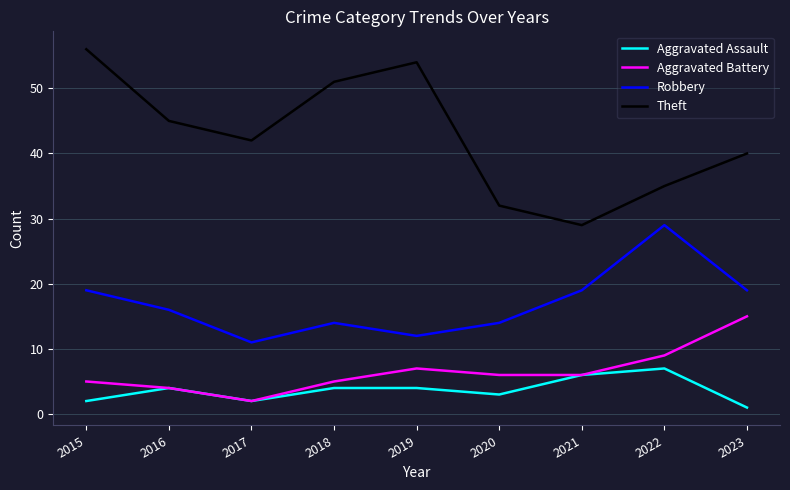

True or false: Aggravated Battery and Theft intersect in this chart.

False